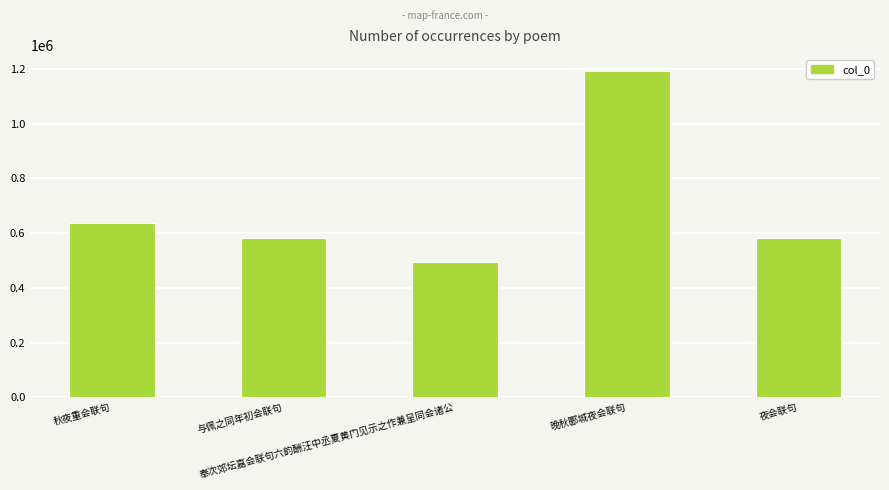

Which label corresponds to the largest value in the chart?

晚秋郾城夜会联句